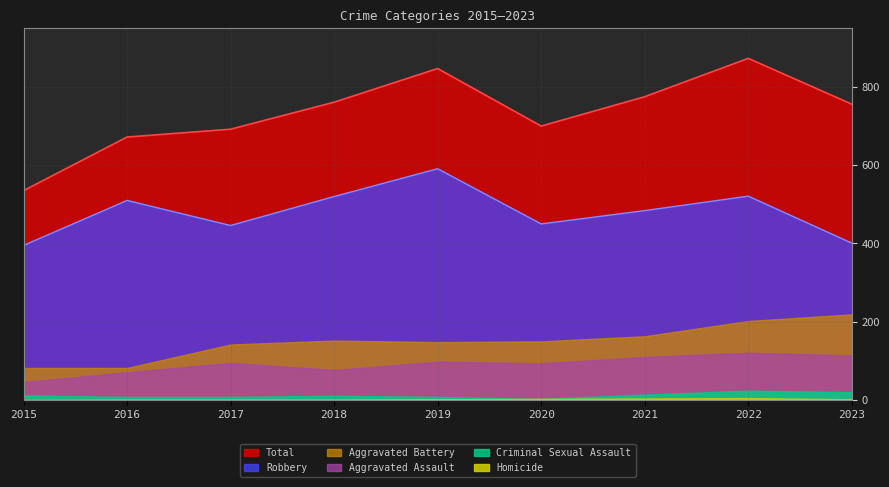

What is the sum of the Aggravated Battery values at 2023 and 2017?

361